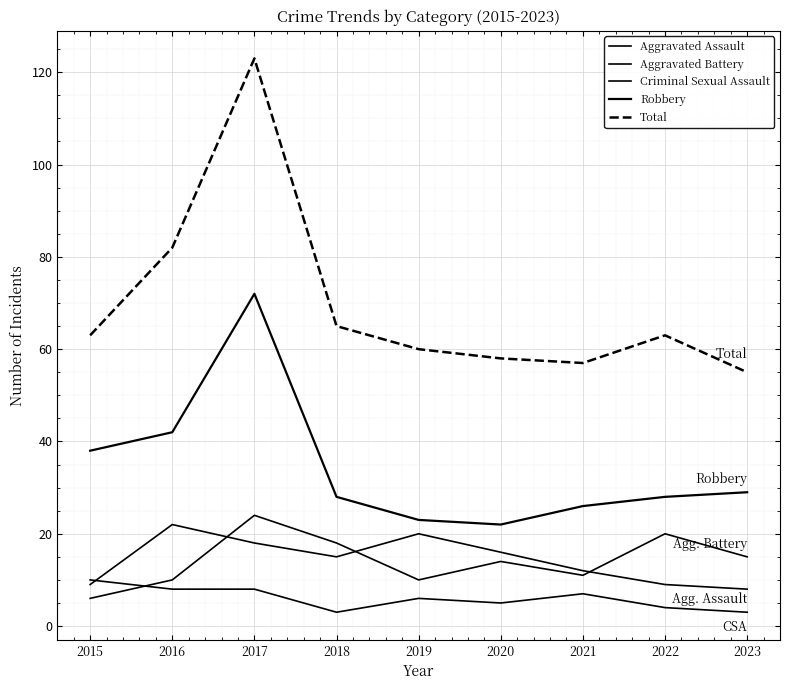

How many lines are shown in the chart?

5